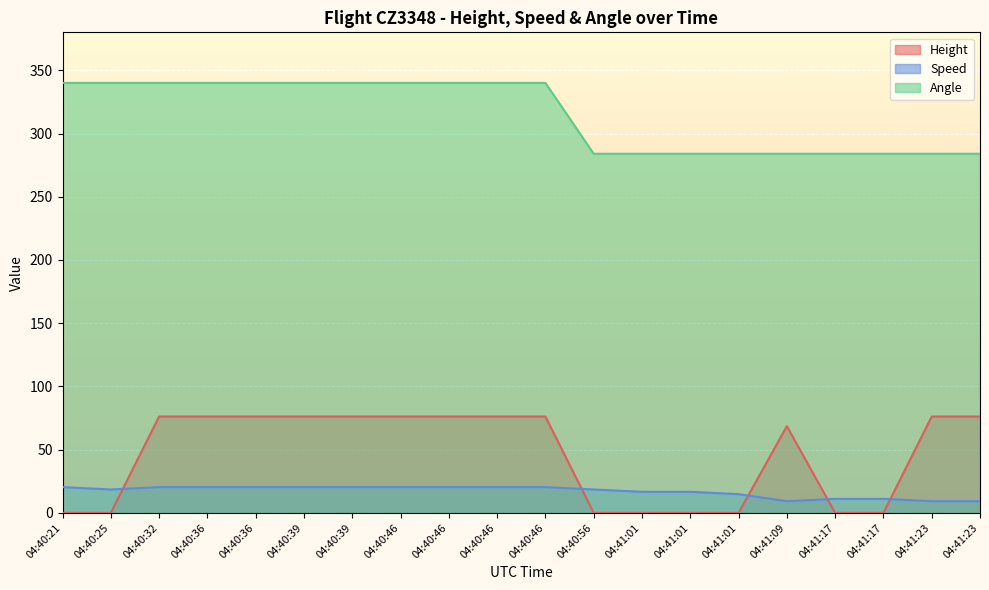

How many Angle values are between 284 and 340?

20